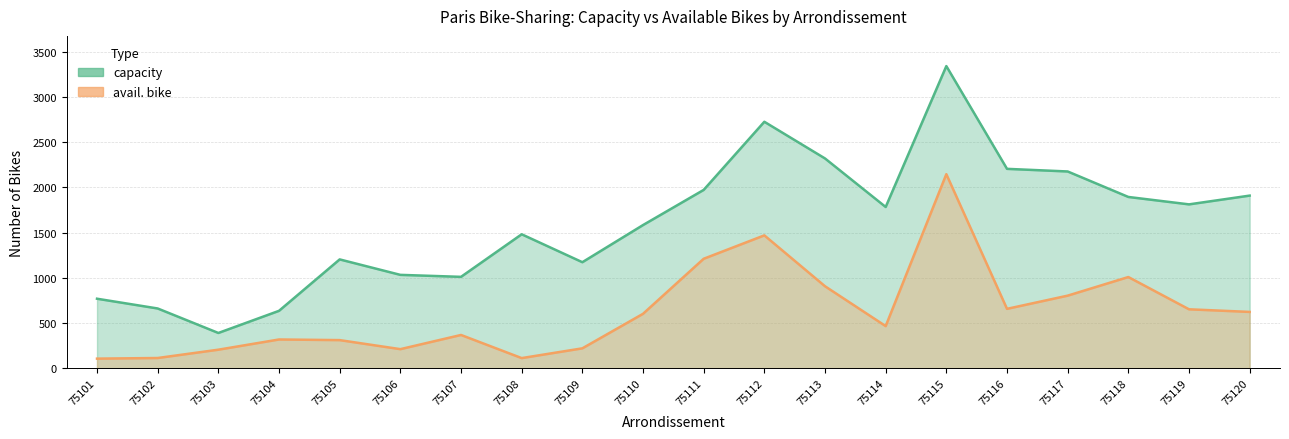

At how many categories does at least one series exceed 787?

16